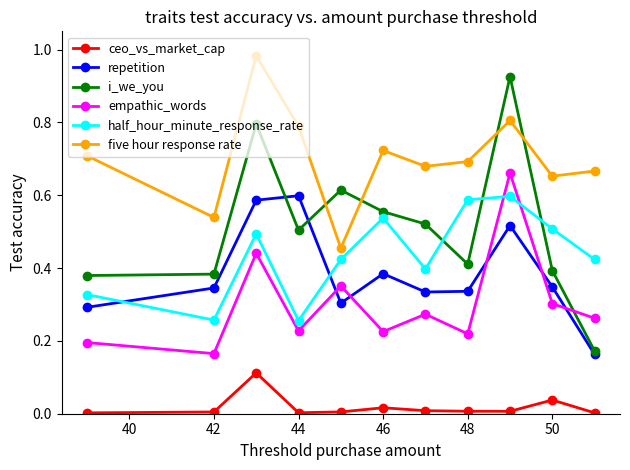

Which series has the largest total across all categories?

five hour response rate